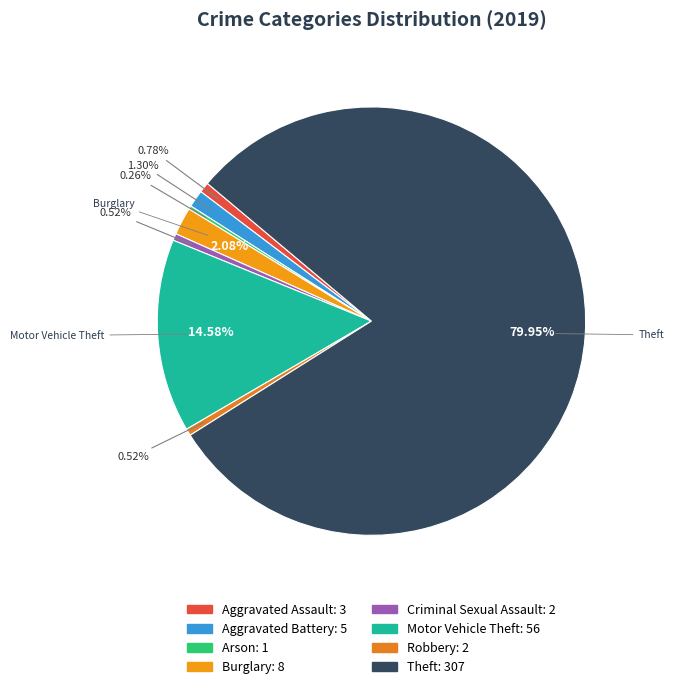

What is the change in value from Arson to Criminal Sexual Assault?

+1